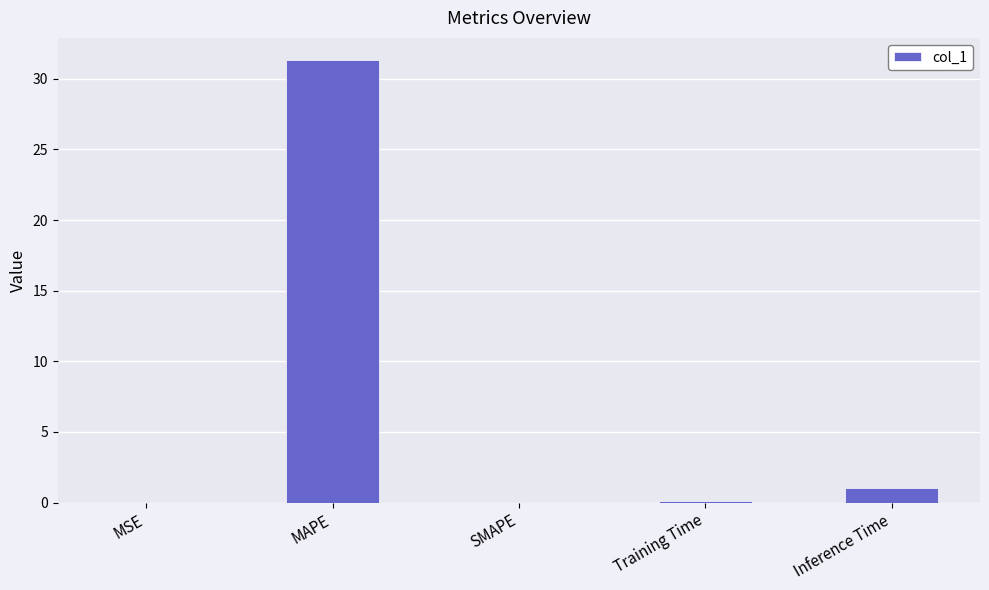

The value at SMAPE is 0.0. True or false?

True